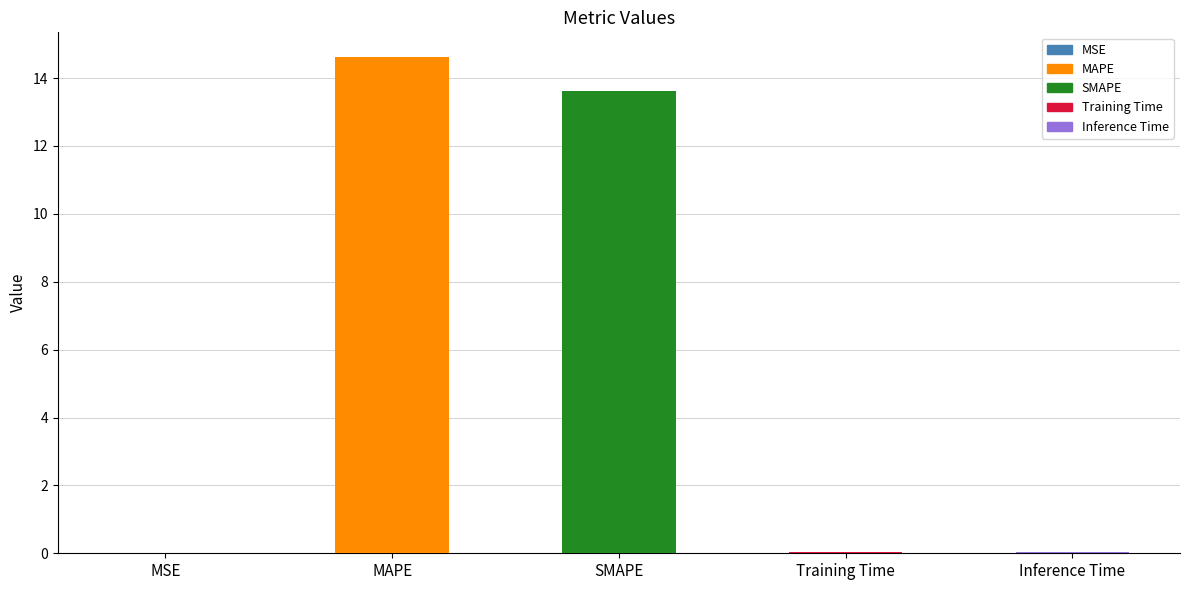

Does the chart contain stacked bars?

No